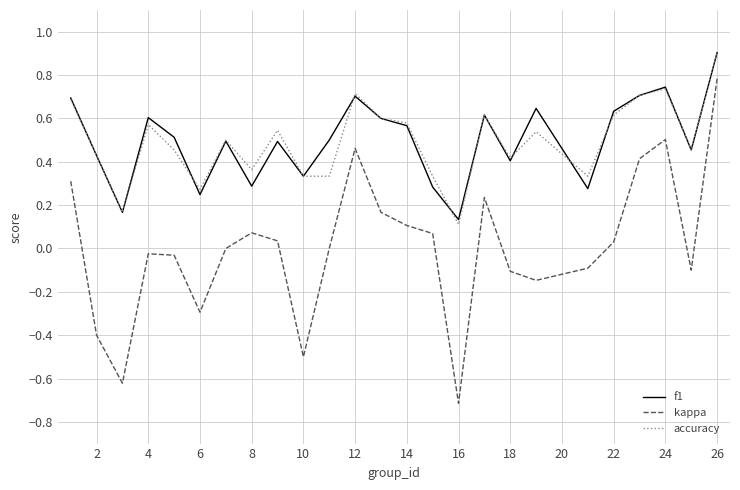

Which series has the widest spread of values?

kappa